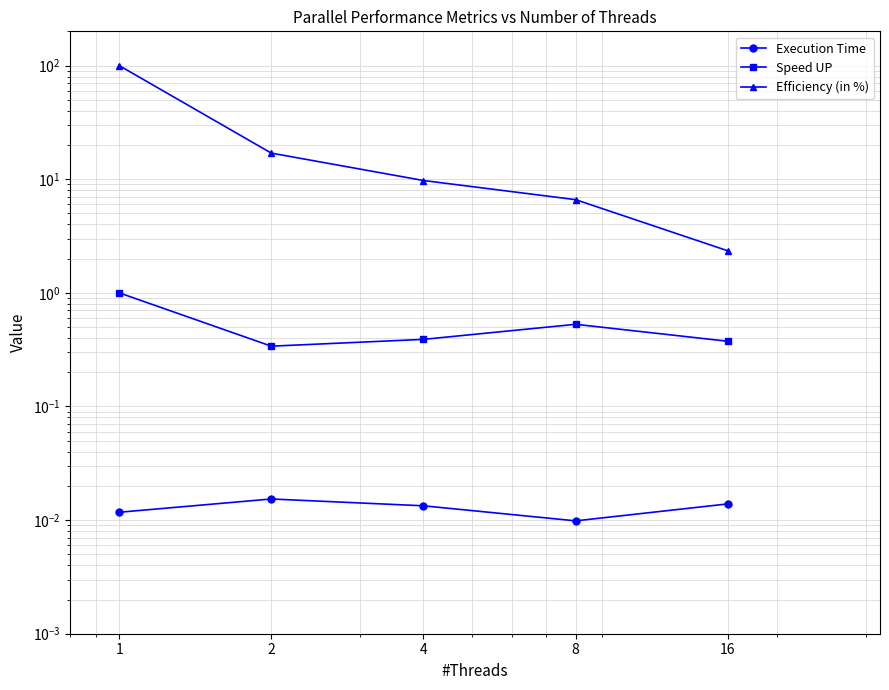

True or false: Efficiency (in %) and Speed UP intersect in this chart.

False